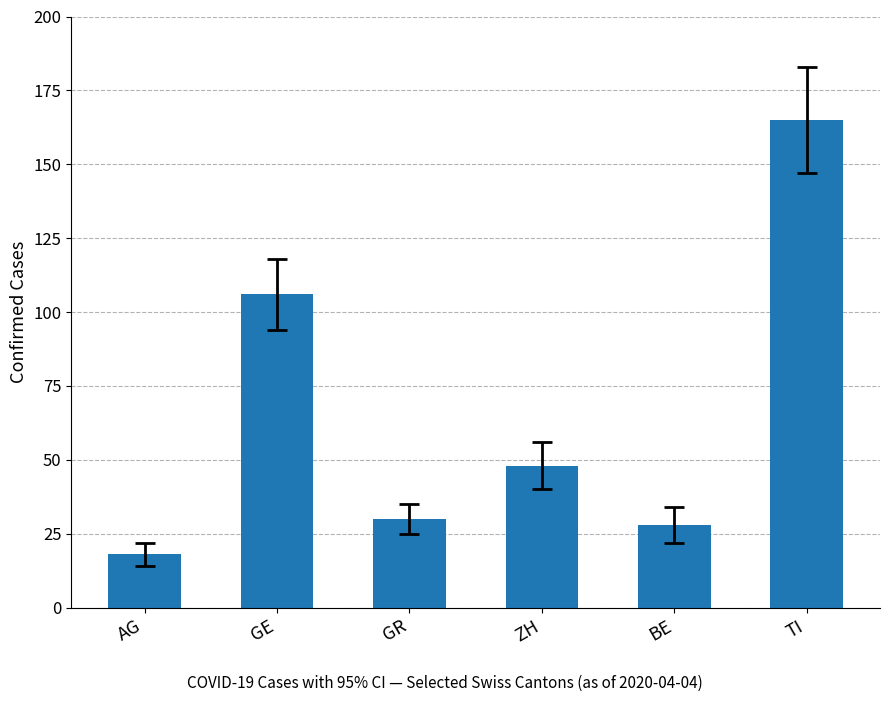

Rank the categories by value from highest to lowest.

TI, GE, ZH, GR, BE, AG